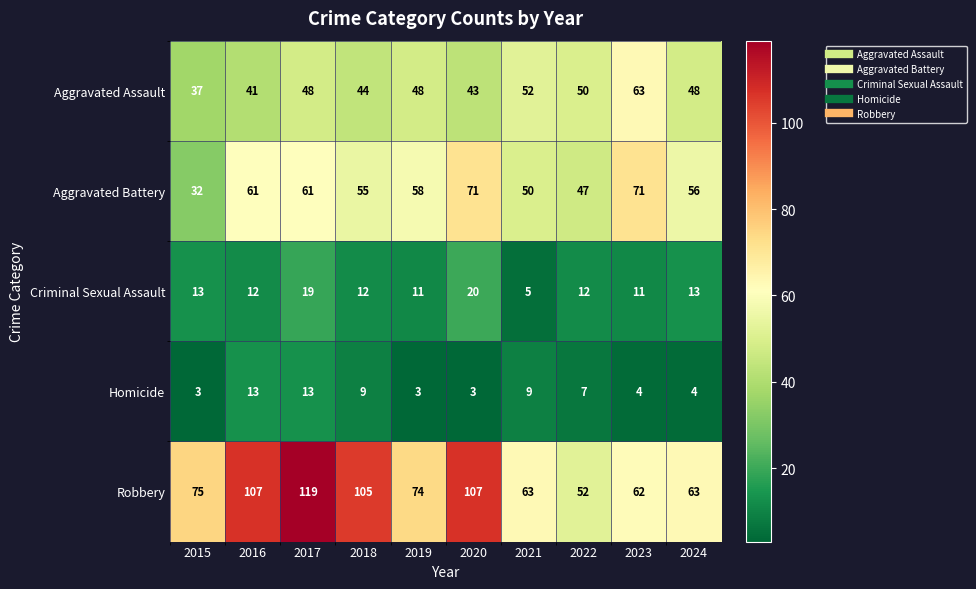

Which series changed the most between 2015 and 2022?

Robbery